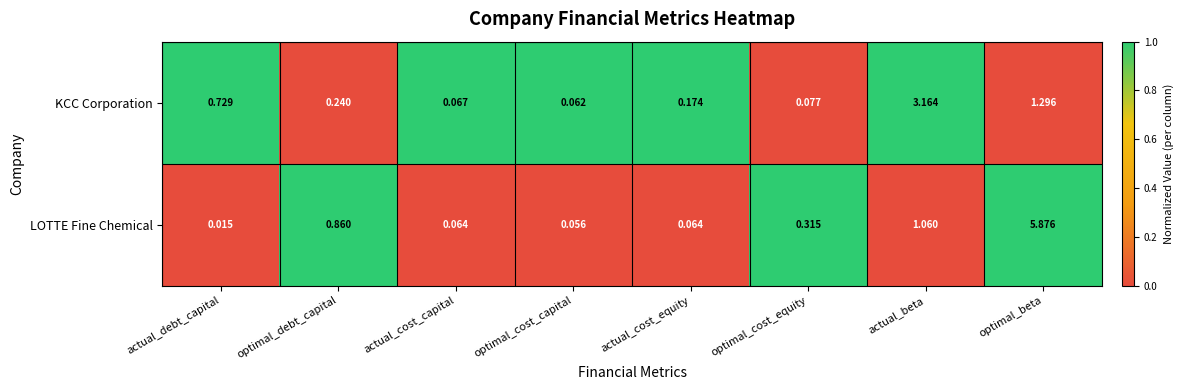

Which series has the widest spread of values?

LOTTE Fine Chemical